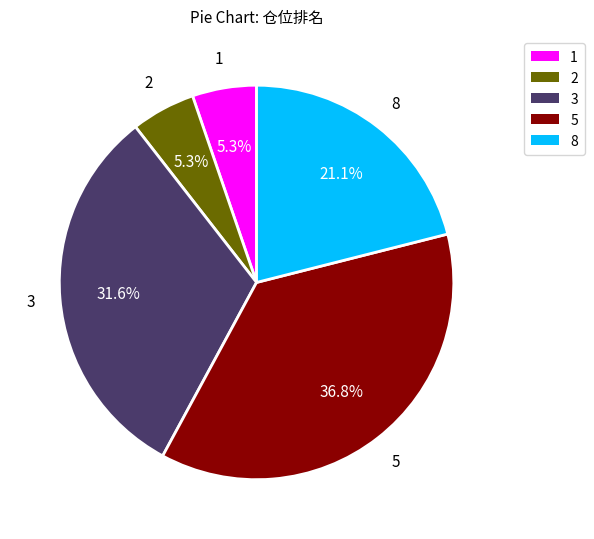

What is the ratio of the value at 3 to the value at 2?

6.0